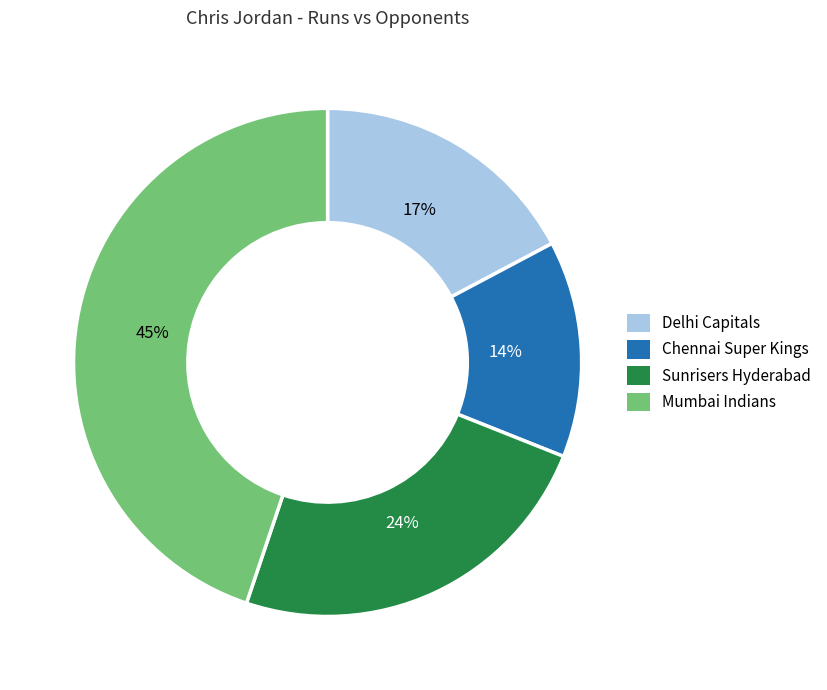

Rank the categories by value from lowest to highest.

Chennai Super Kings, Delhi Capitals, Sunrisers Hyderabad, Mumbai Indians